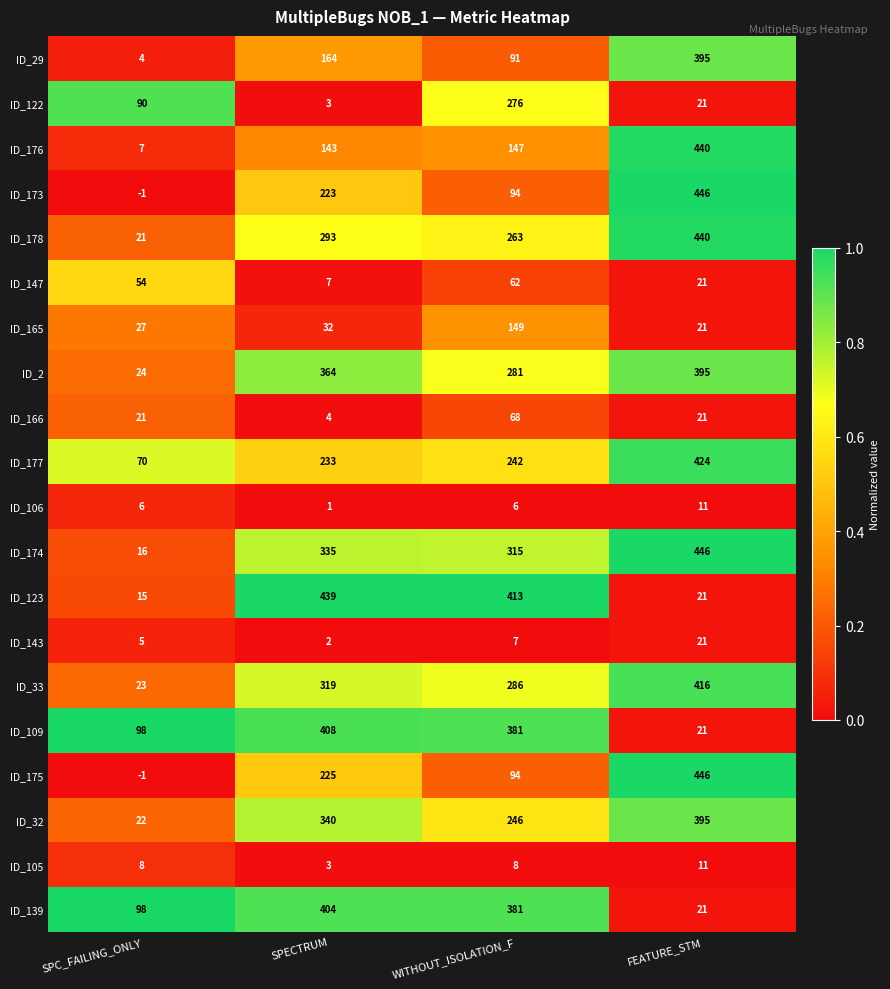

Is it true that ID_173 equals 94 at WITHOUT_ISOLATION_F?

True